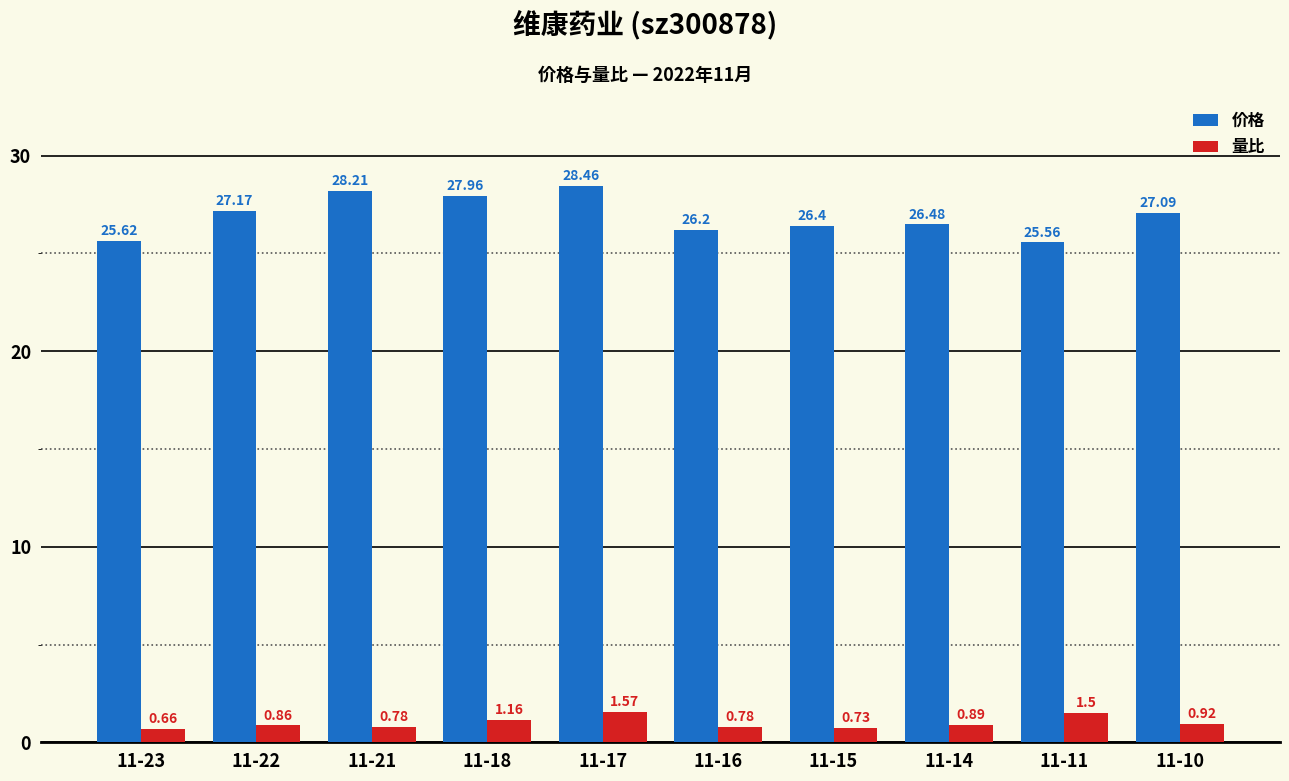

What is the sum of the 价格 values at 11-16 and 11-17?

54.7